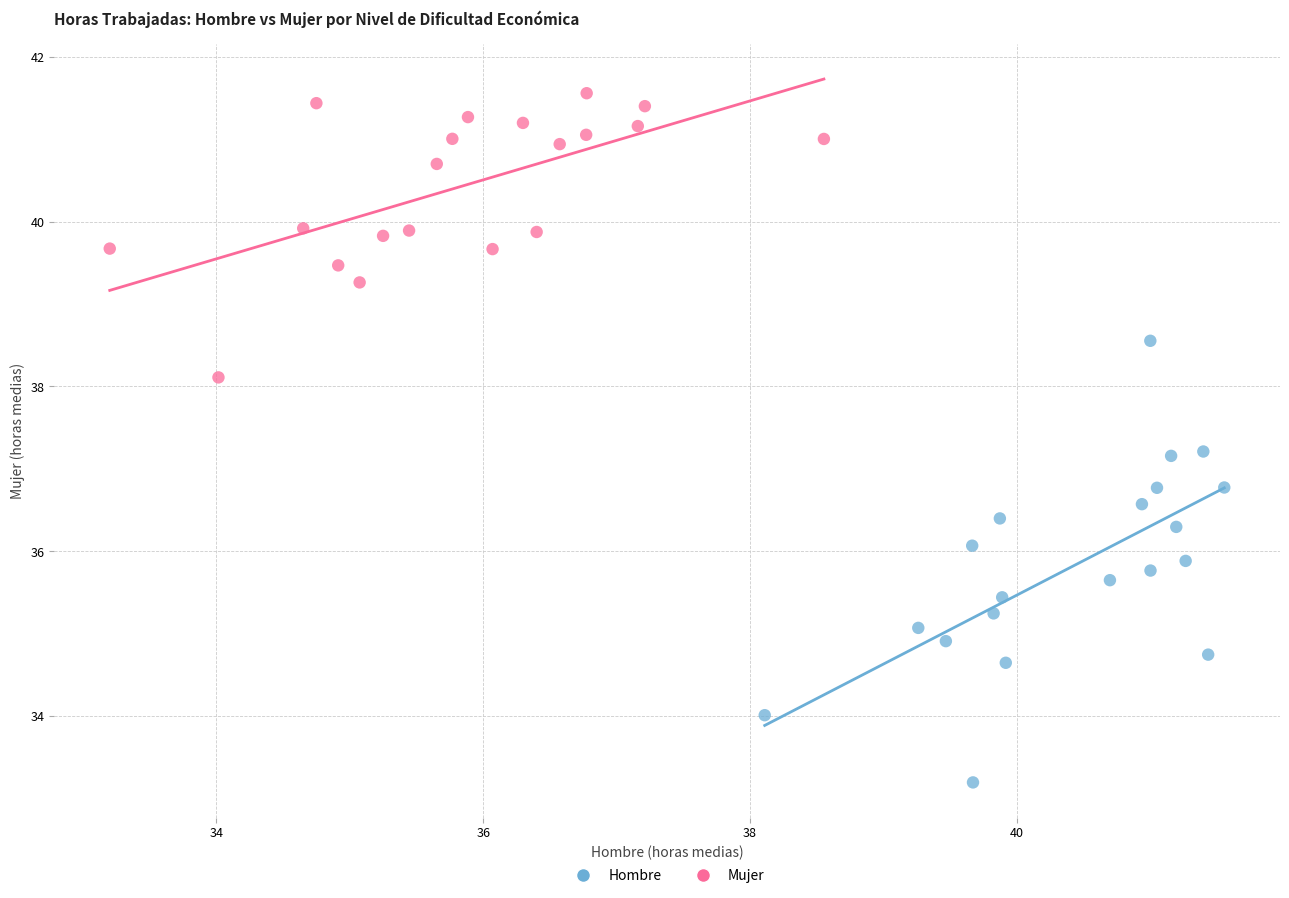

What are all the series names shown in the legend?

Hombre, Mujer